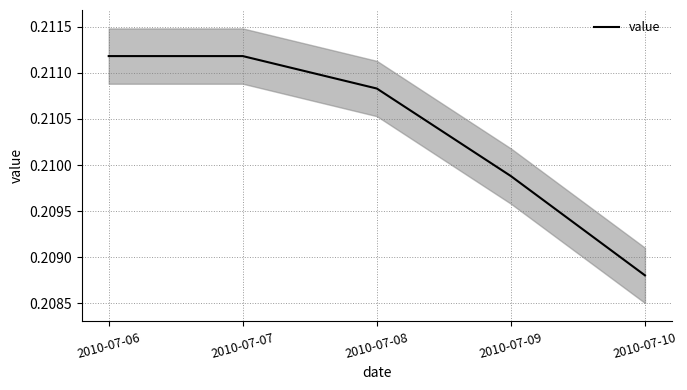

Rank the categories by value from lowest to highest.

2010-07-10, 2010-07-09, 2010-07-08, 2010-07-06, 2010-07-07